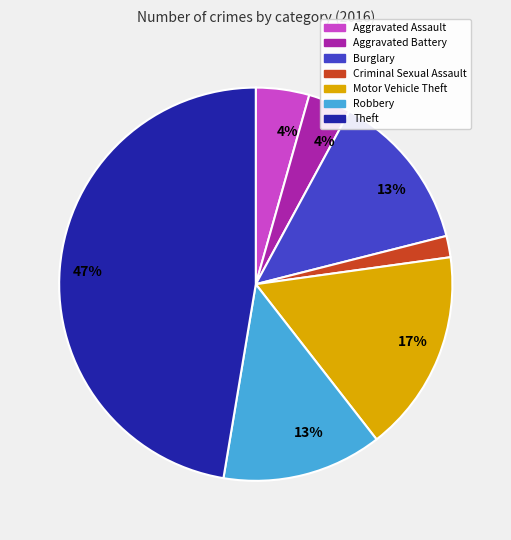

To the nearest percent, what is the combined percentage of Motor Vehicle Theft and Burglary?

30%